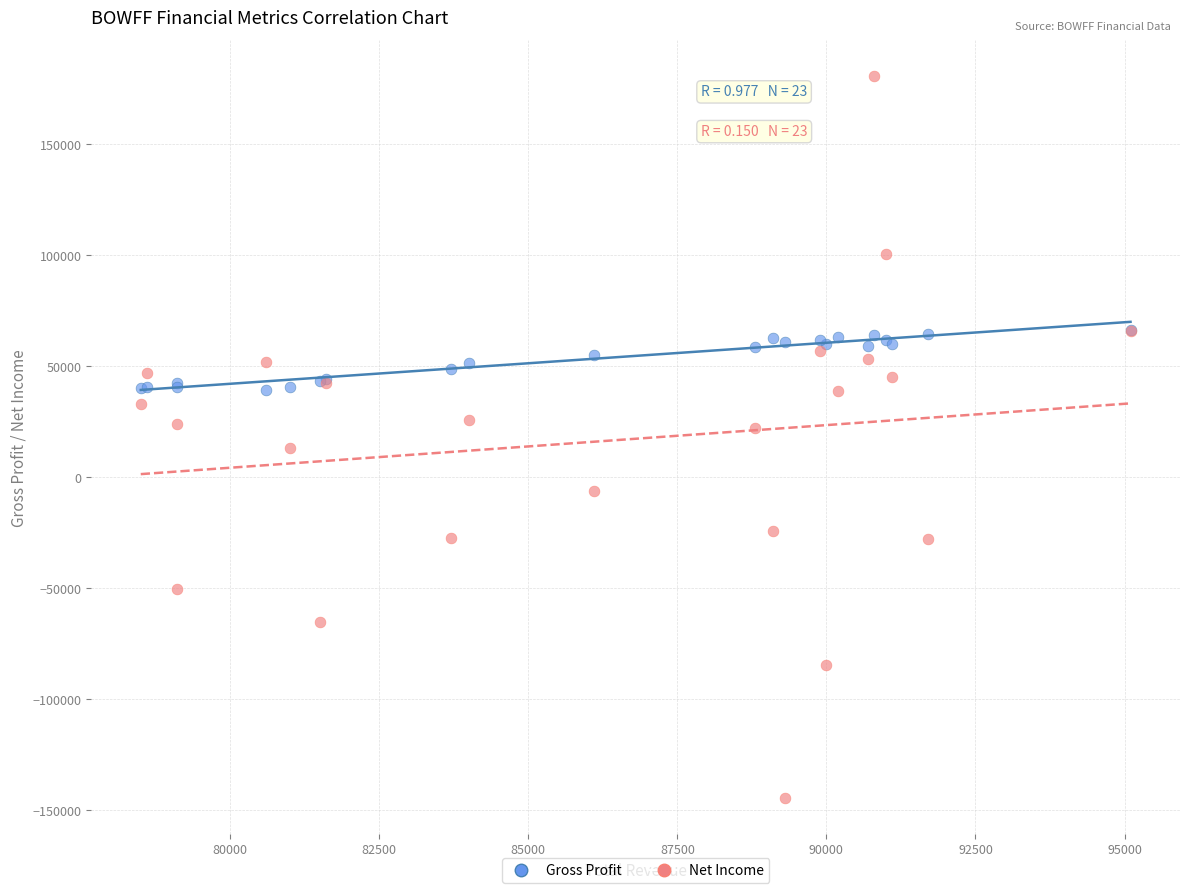

Which series contains the lowest Y value?

Net Income